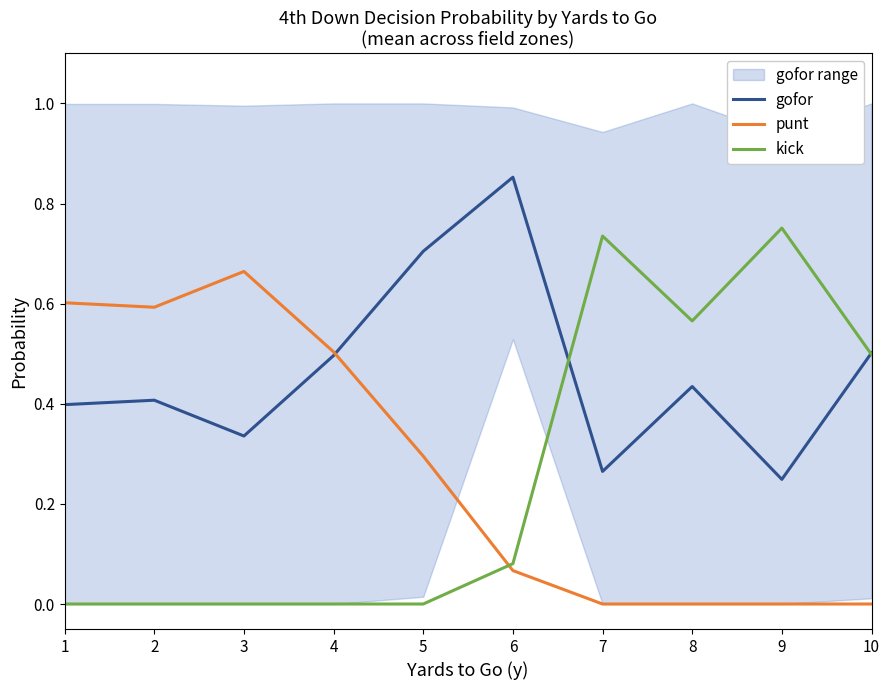

What is the value of the gofor point at the 6th from the left?

0.9